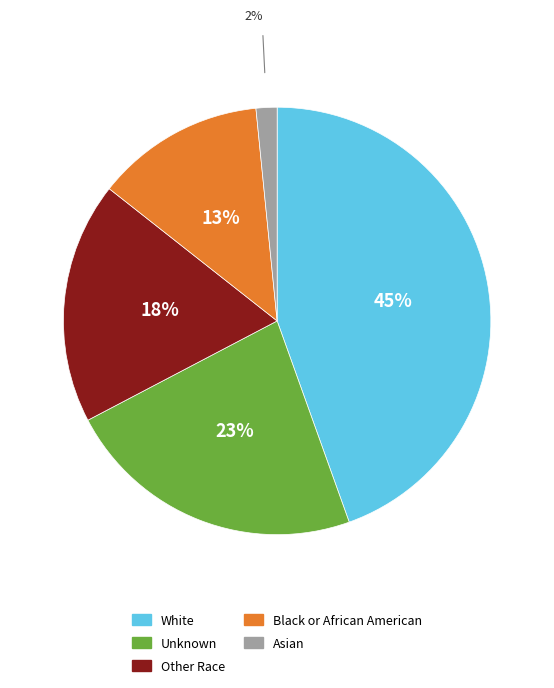

To the nearest percent, what is the difference between the largest and smallest slice percentages?

43%